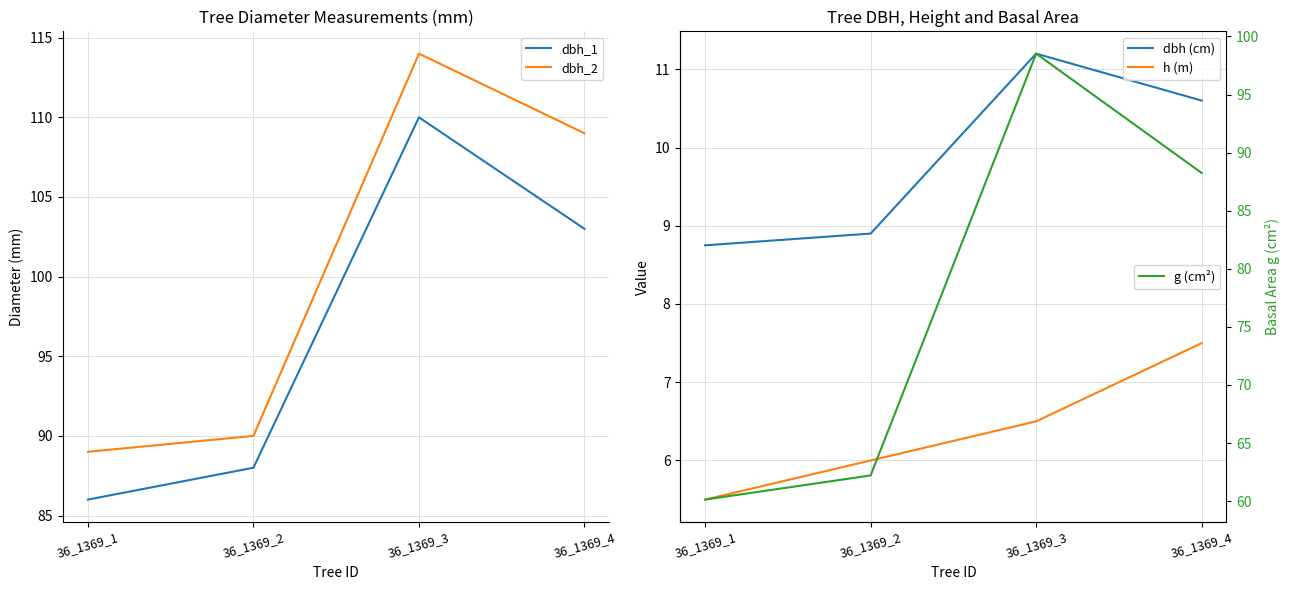

What is the approximate value of dbh_1 at 36_1369_4?

103